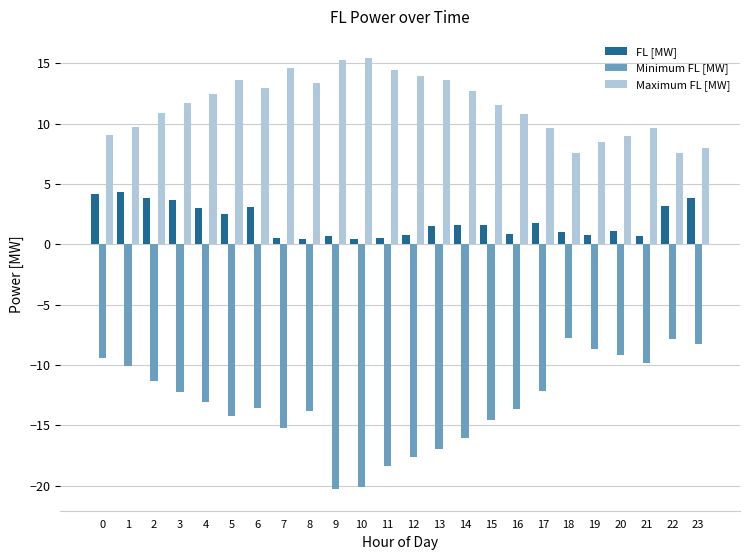

How many series are shown in this chart?

3